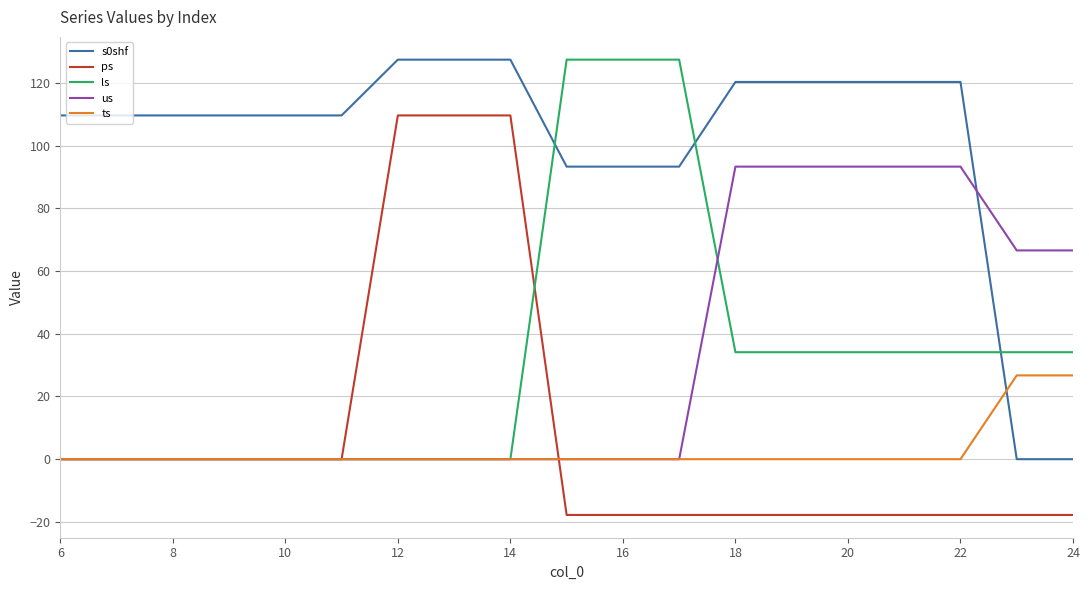

True or false: s0shf and ps intersect in this chart.

False